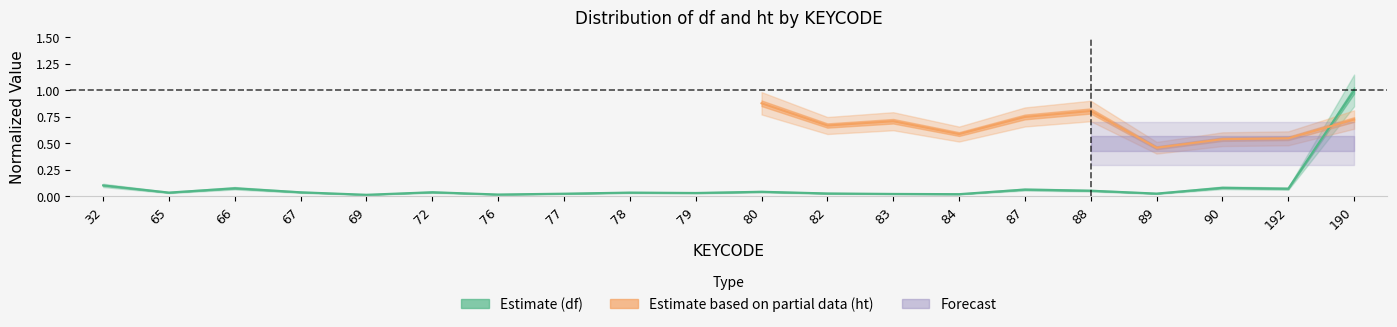

Reading left to right, extract all data points from this chart.

0.1	0.0	0.1	0.0	0.0	0.0	0.0	0.0	0.0	0.0	0.0	0.0	0.0	0.0	0.1	0.1	0.0	0.1	0.1	1.0